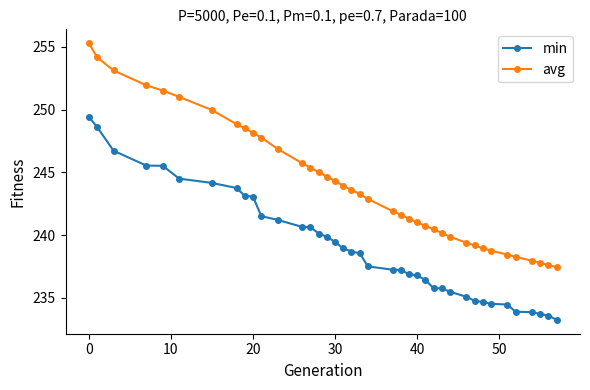

Rank the series by their average value, from highest to lowest.

avg, min